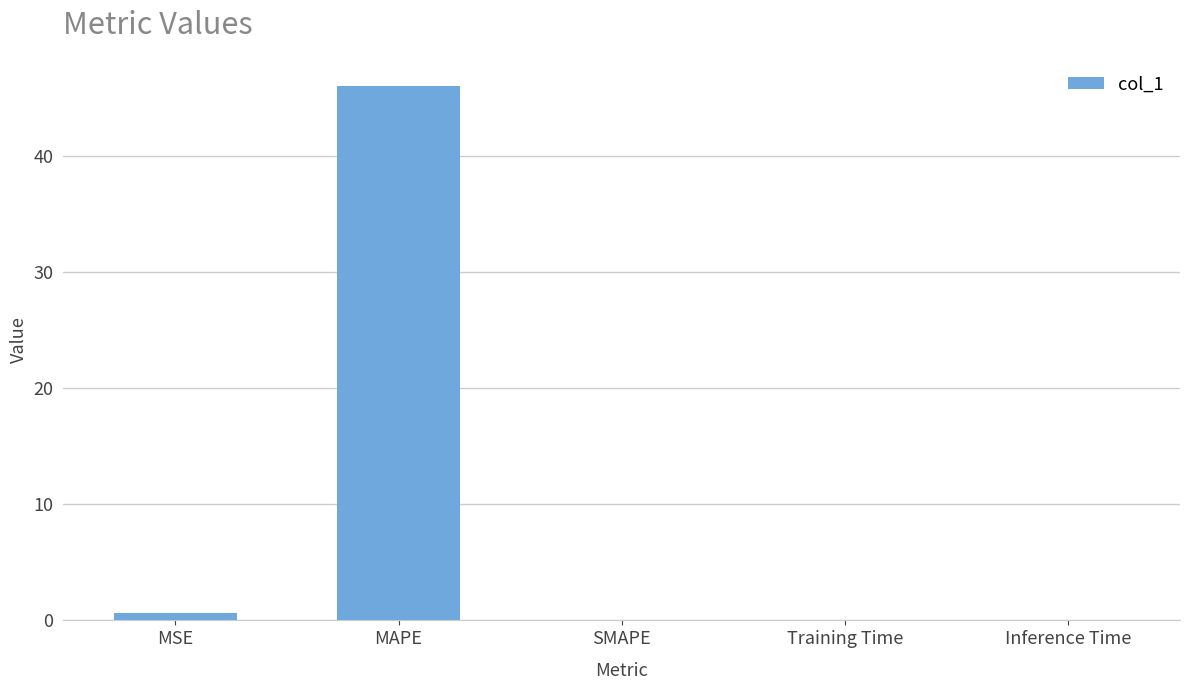

What is the change in value from MAPE to SMAPE?

-46.1